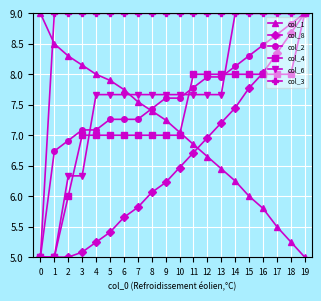

Is the value of col_4 at 11 greater than the value of col_6 at 10?

Yes